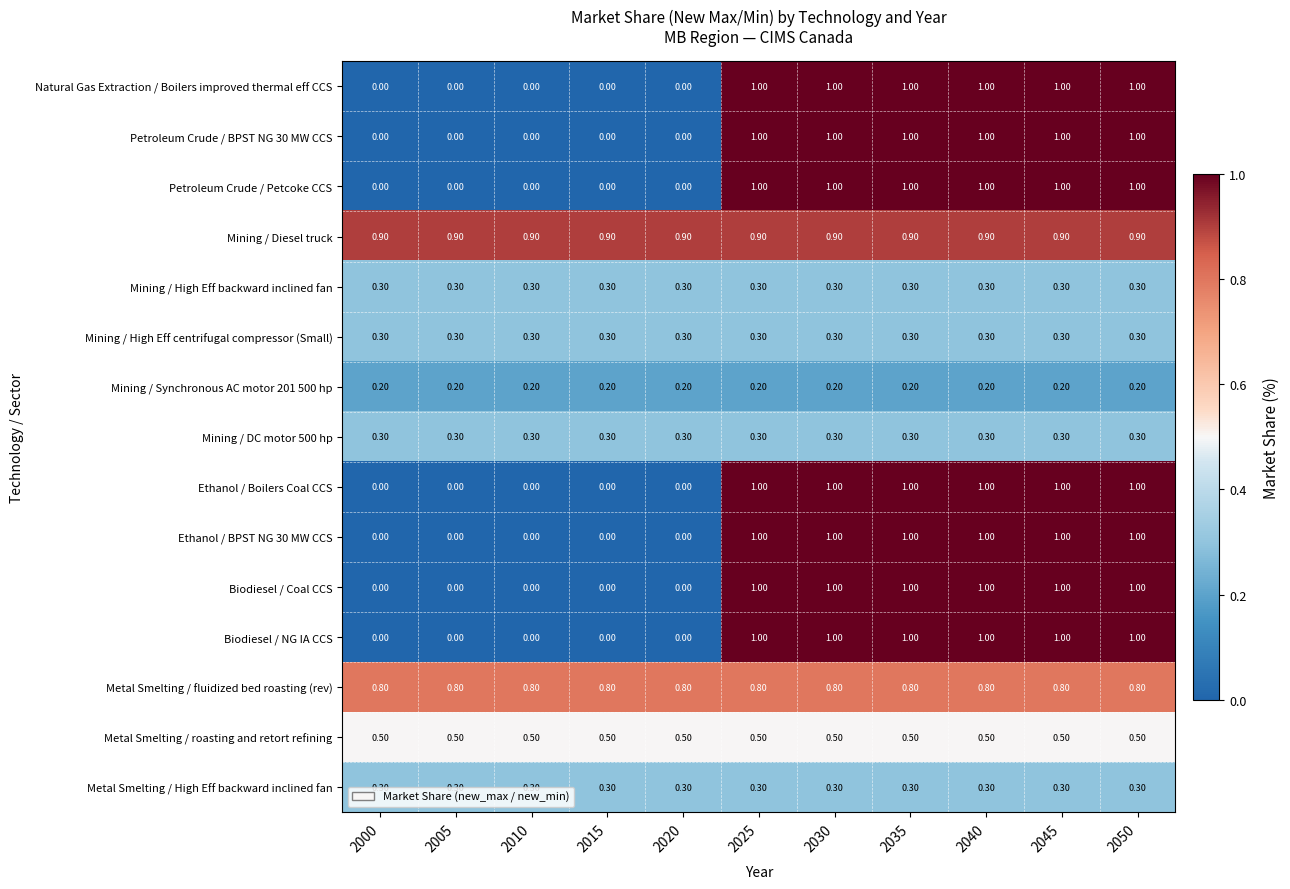

Which series has the largest total across all categories?

Mining / Diesel truck